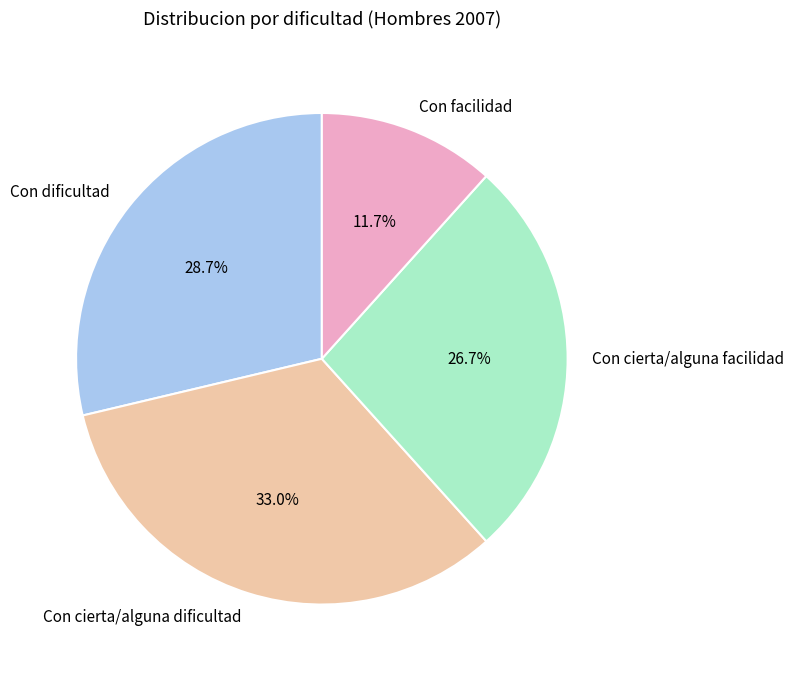

Is there any slice that represents more than half of the pie?

No